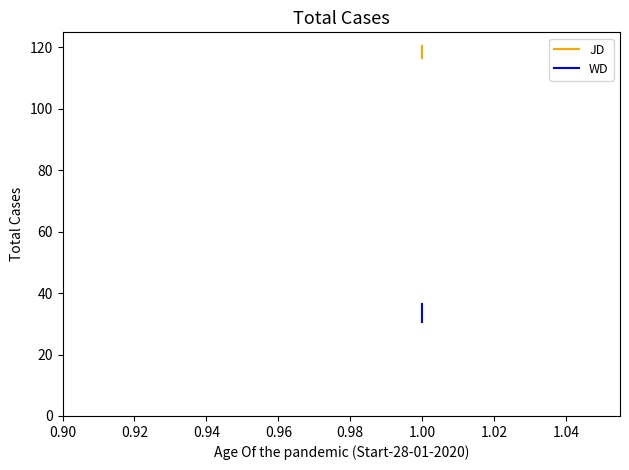

What is the maximum value shown in the chart?

120.4